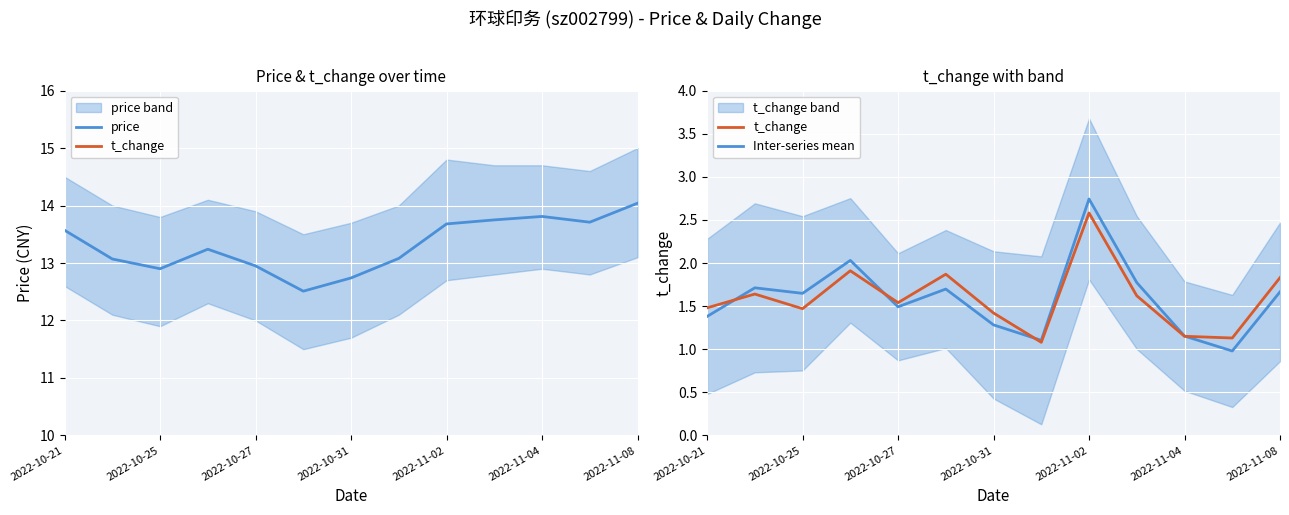

At which label does price reach its peak?

2022-11-08